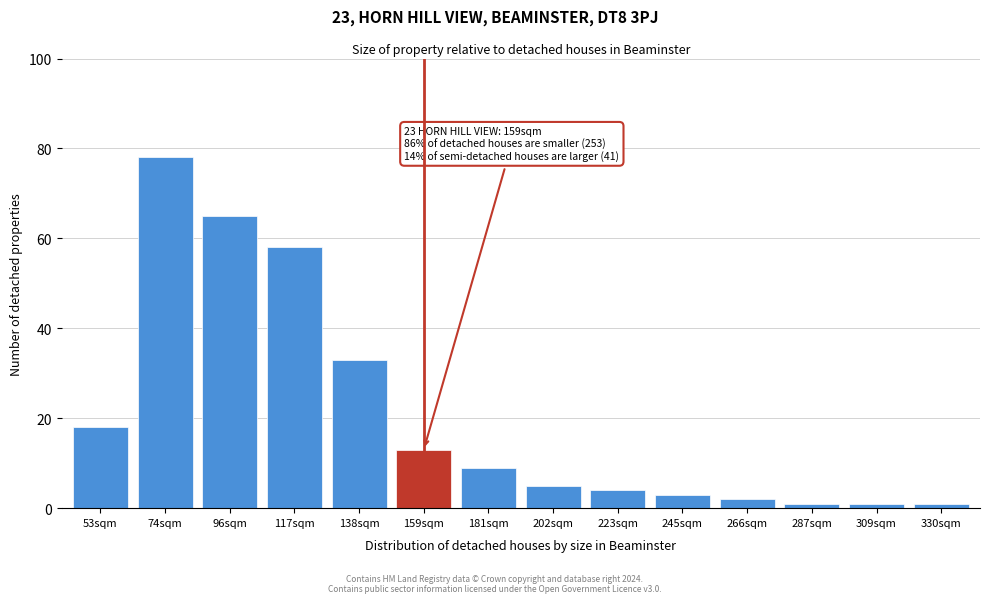

Reading left to right, list all the values displayed in this chart.

53sqm=18	74sqm=78	96sqm=65	117sqm=58	138sqm=33	159sqm=13	181sqm=9	202sqm=5	223sqm=4	245sqm=3	266sqm=2	287sqm=1	309sqm=1	330sqm=1